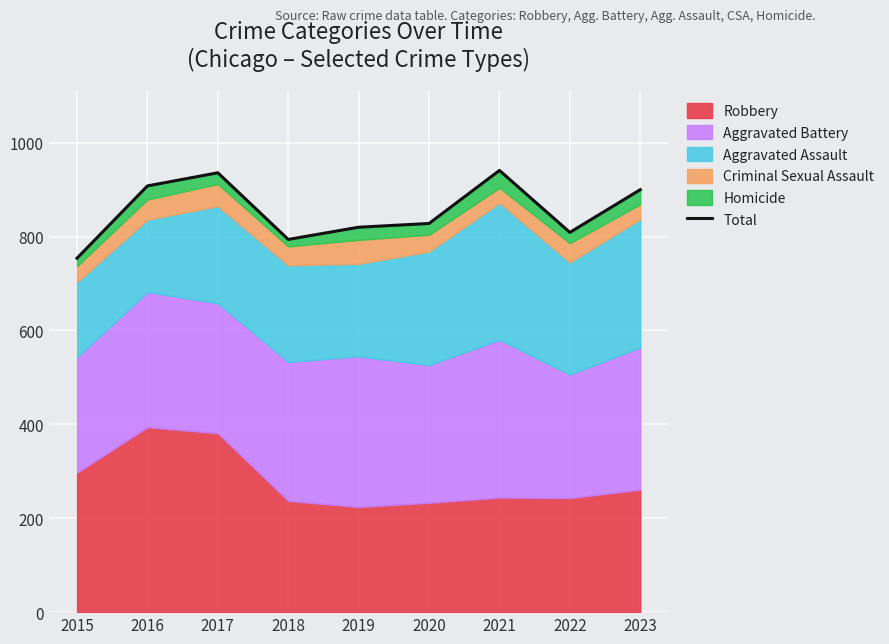

Where is the first local maximum?

2017